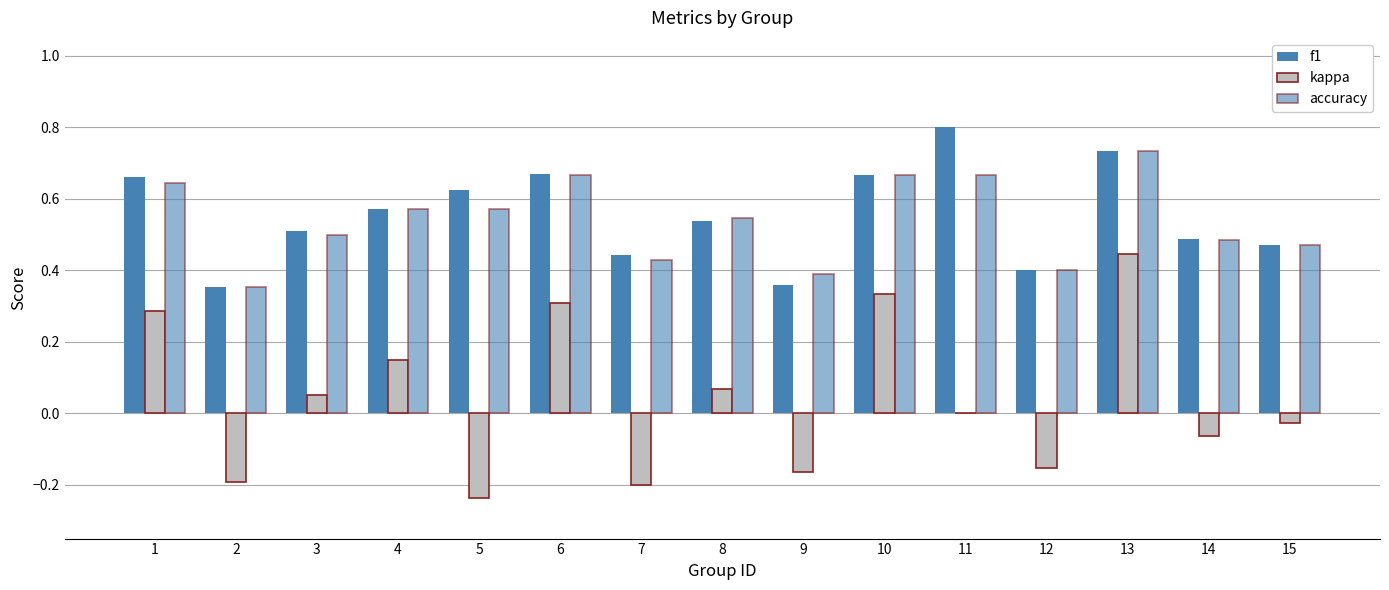

Which series has the largest total across all categories?

f1